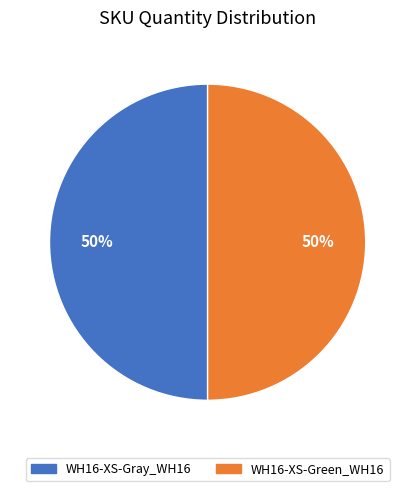

How many segments does this pie chart have?

2